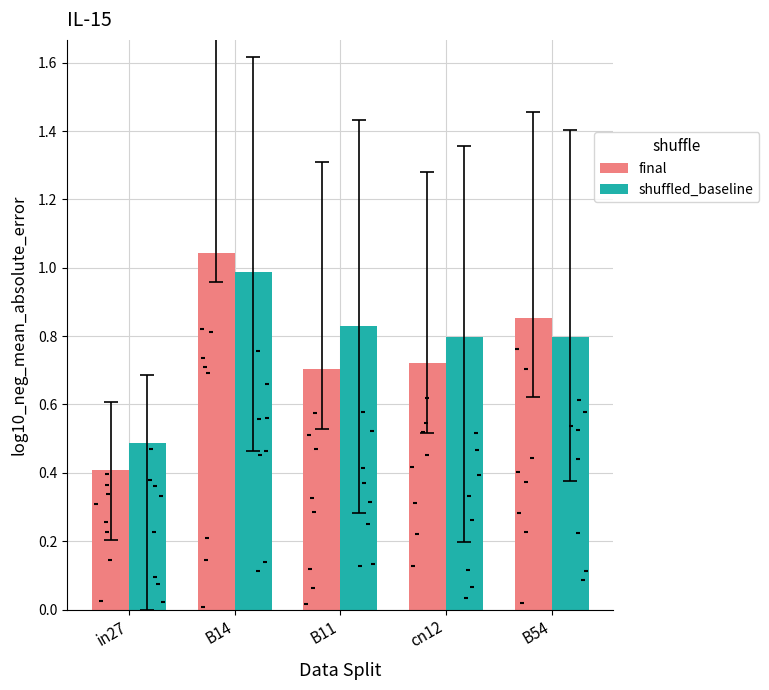

What are all the series names shown in the legend?

final, shuffled_baseline